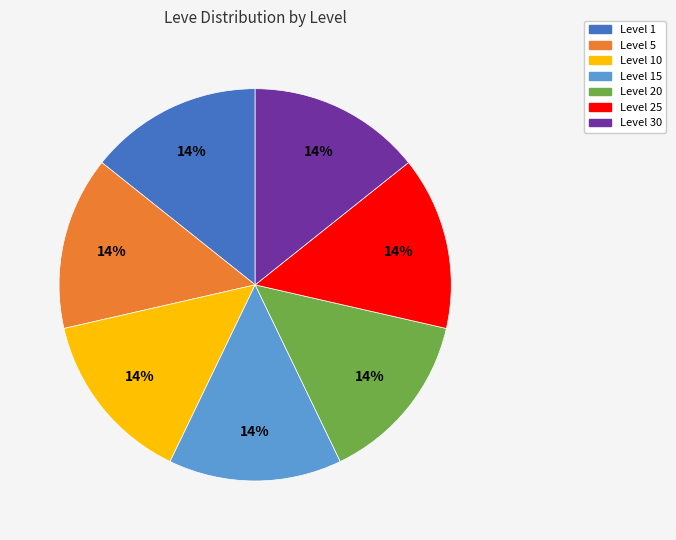

To the nearest percent, what is the average slice percentage?

14%